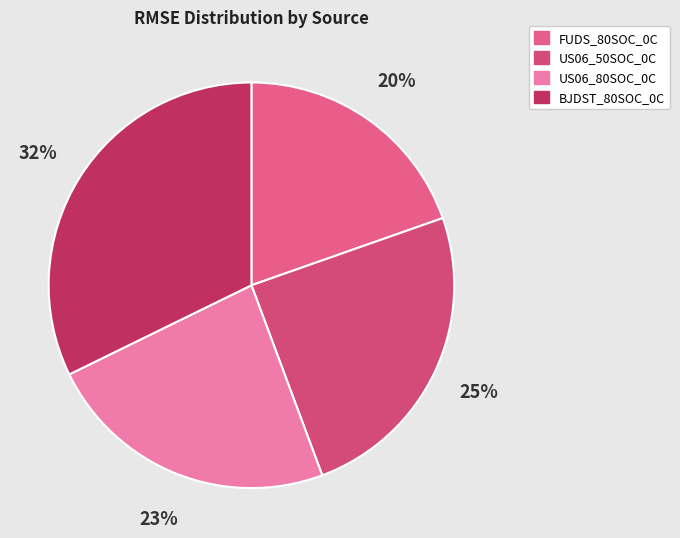

Between BJDST_80SOC_0C and US06_80SOC_0C, which is larger?

BJDST_80SOC_0C